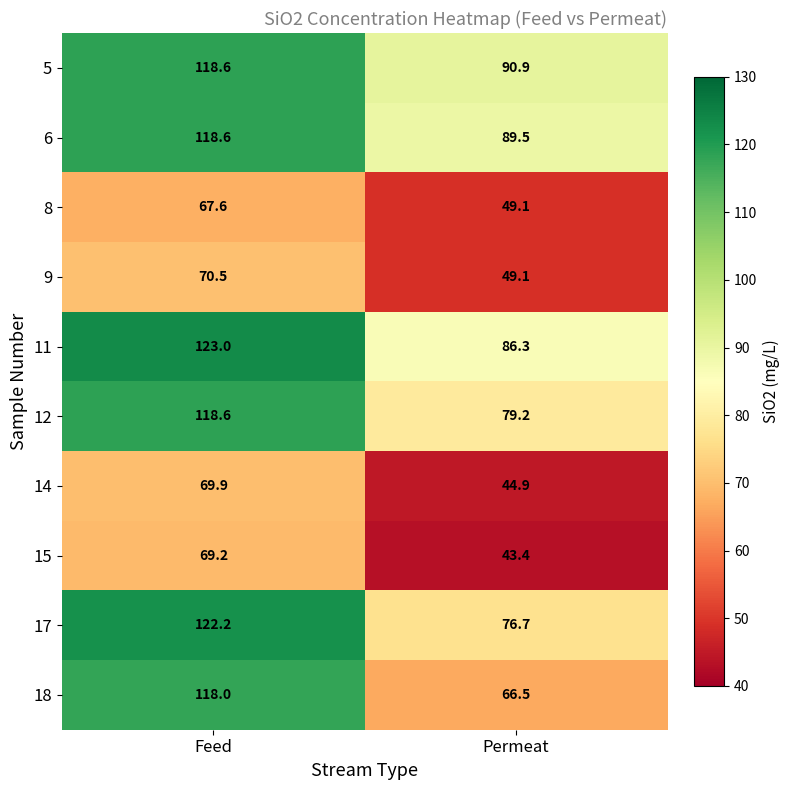

The value of 5 at Permeat is 90.9. True or false?

True